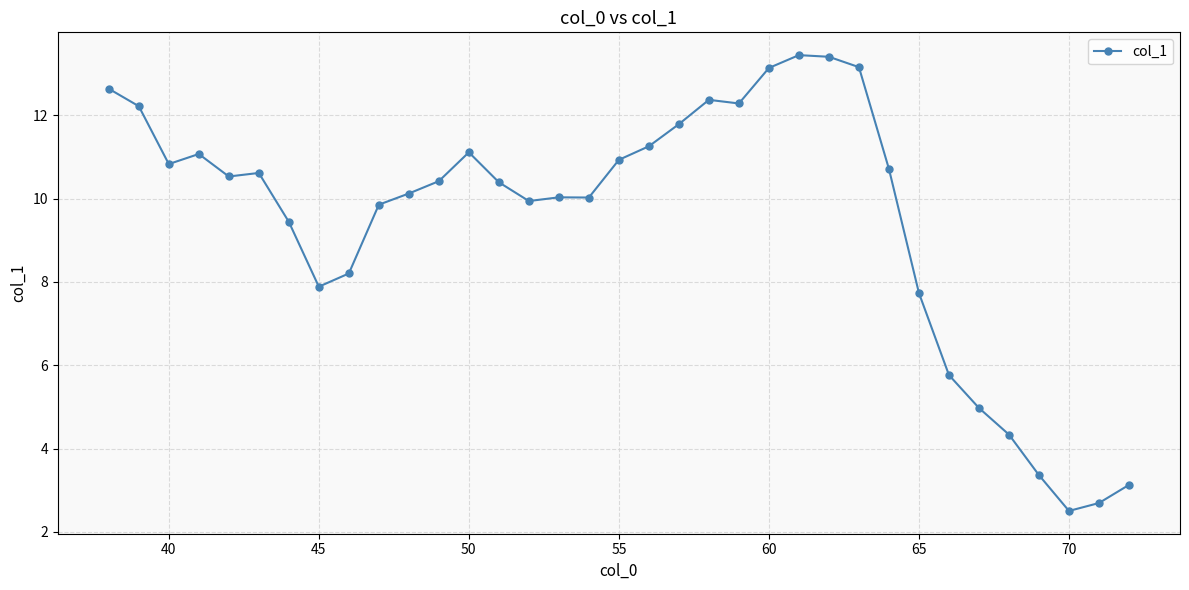

What is the difference between the maximum and minimum values?

10.9